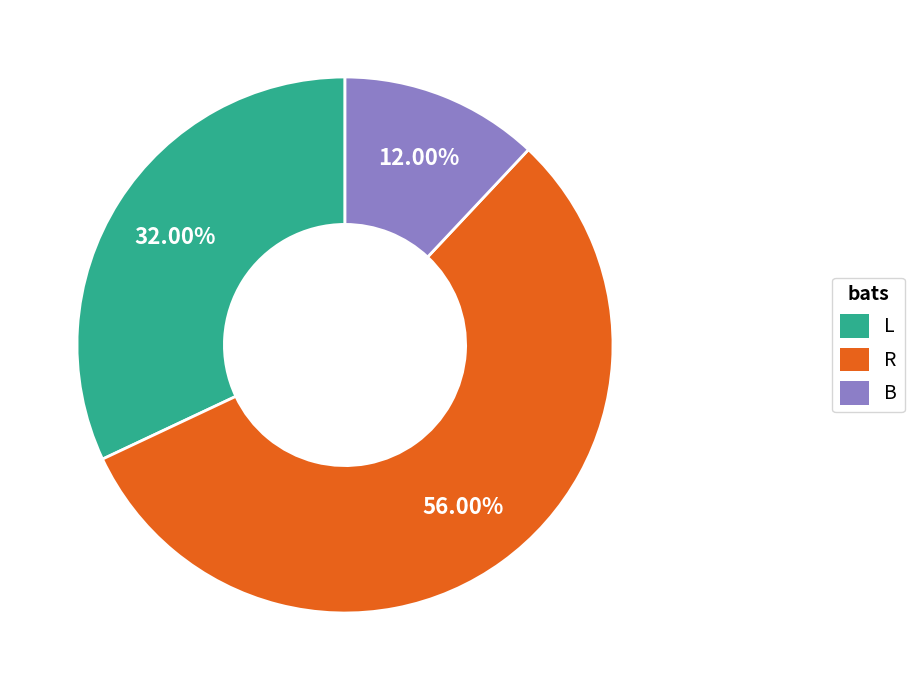

Is the sum of R and B greater than half?

Yes